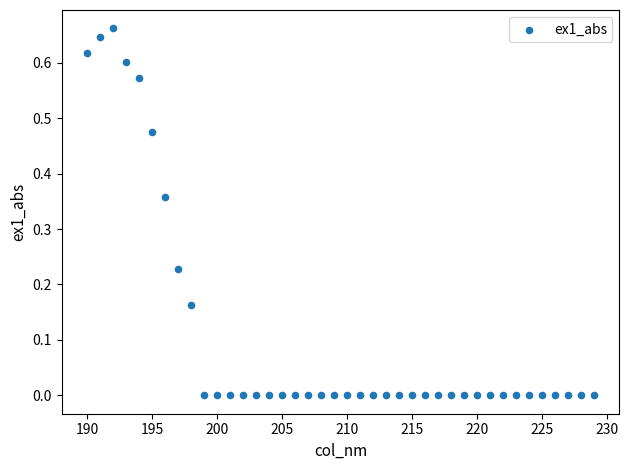

What is the range of X values (max minus min)?

39.0